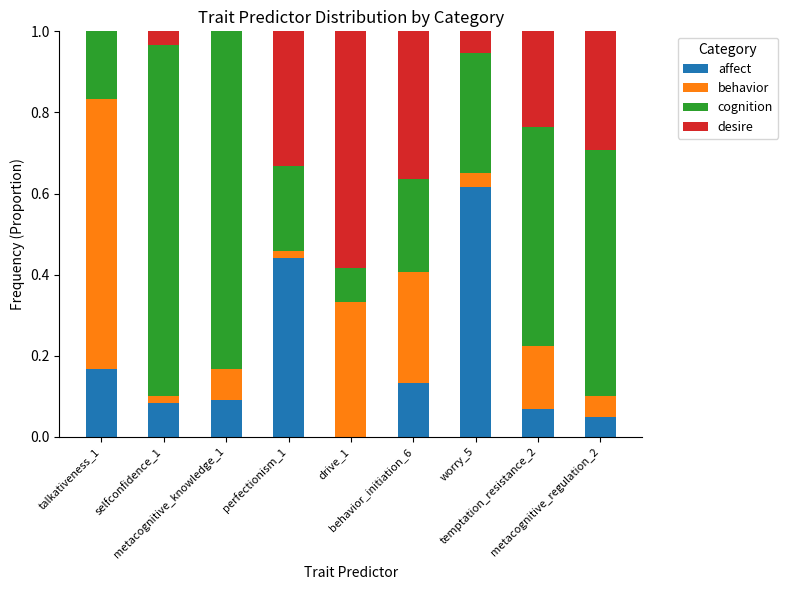

What is the sum of all affect values?

1.7